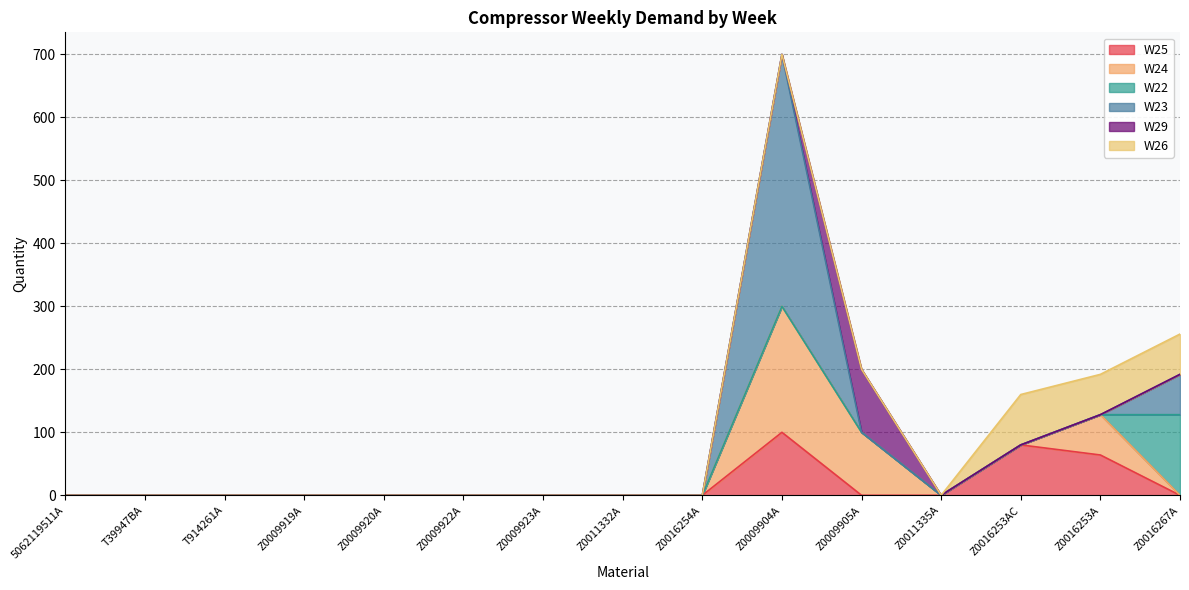

List the labels in order of W24 value, largest first.

Z0009904A, Z0009905A, Z0016253A, 5062119511A, T39947BA, T914261A, Z0009919A, Z0009920A, Z0009922A, Z0009923A, Z0011332A, Z0016254A, Z0011335A, Z0016253AC, Z0016267A